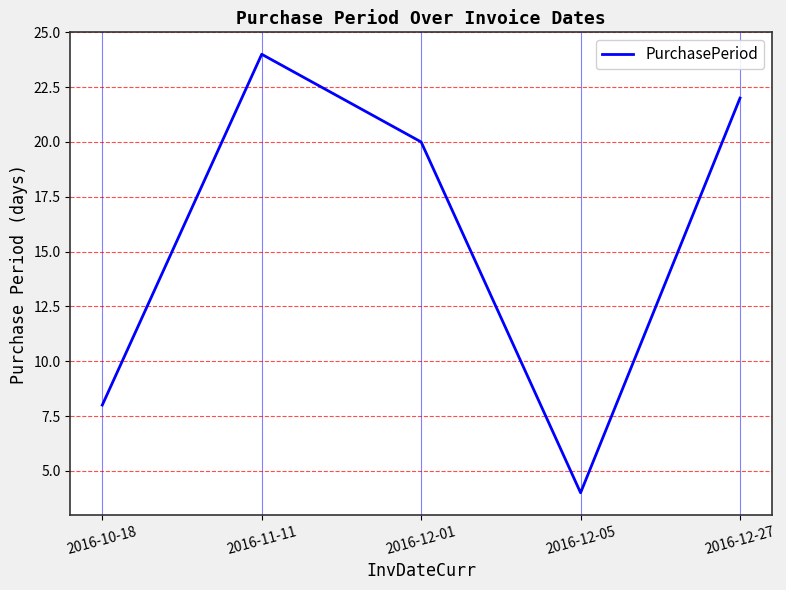

Rank the categories by value from lowest to highest.

2016-12-05, 2016-10-18, 2016-12-01, 2016-12-27, 2016-11-11